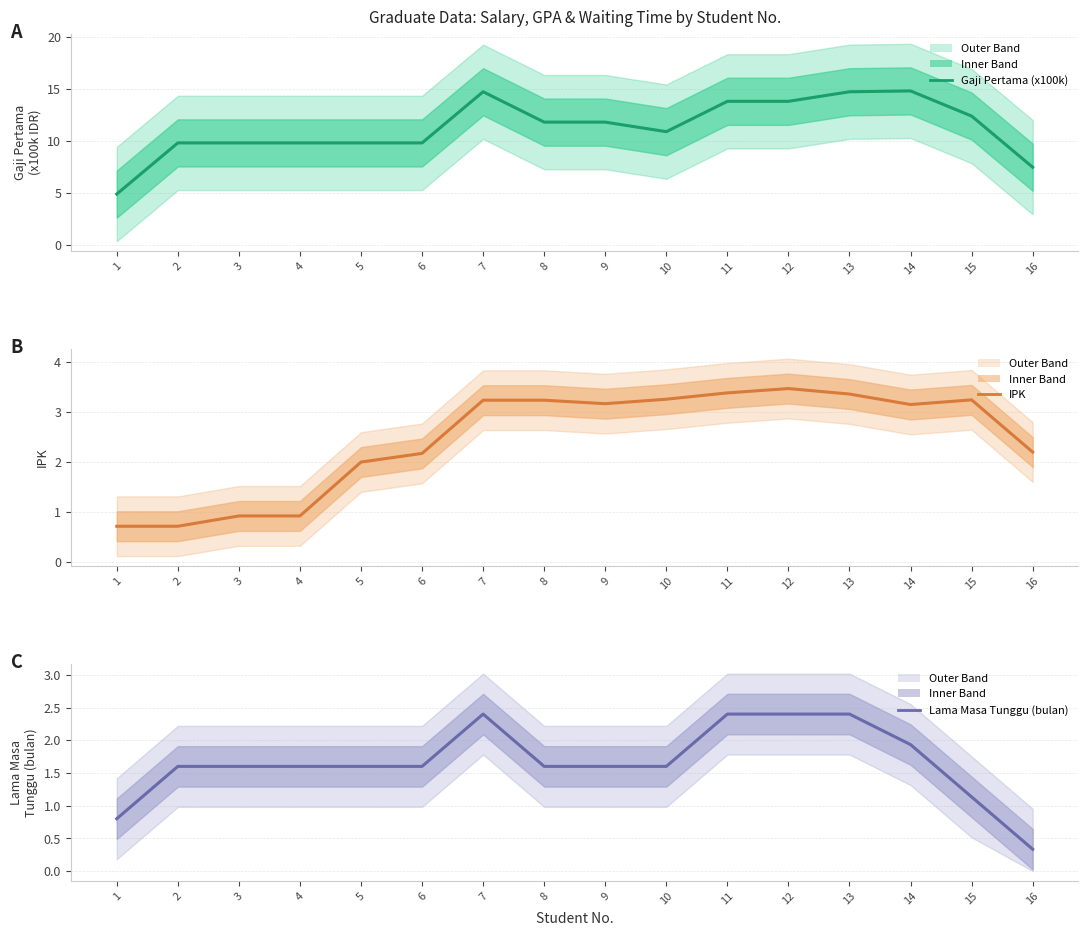

The value of Lama Masa Tunggu (bulan) at 3 is 1.6. True or false?

True